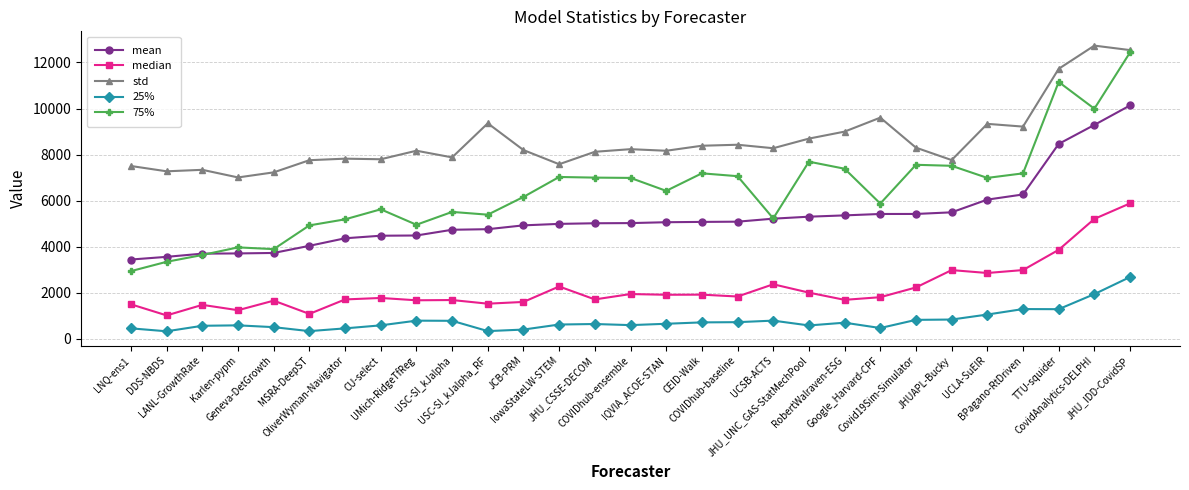

True or false: 75% has more than 2 interior local peaks.

True